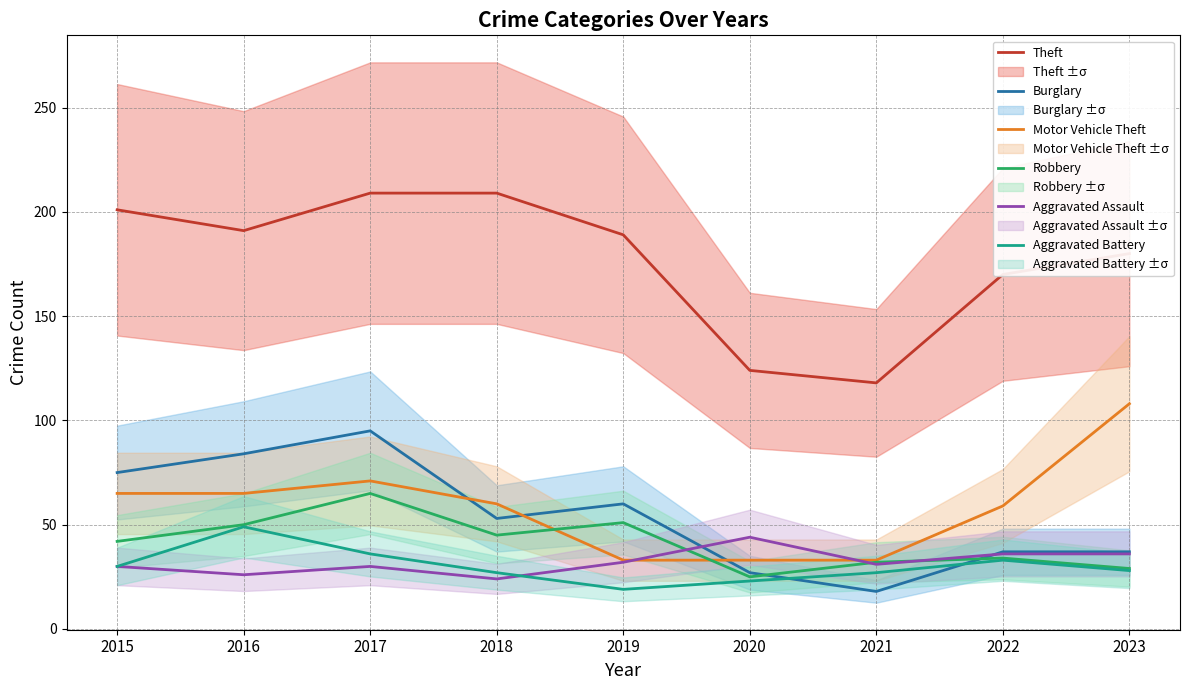

Which series has the widest spread of values?

Theft